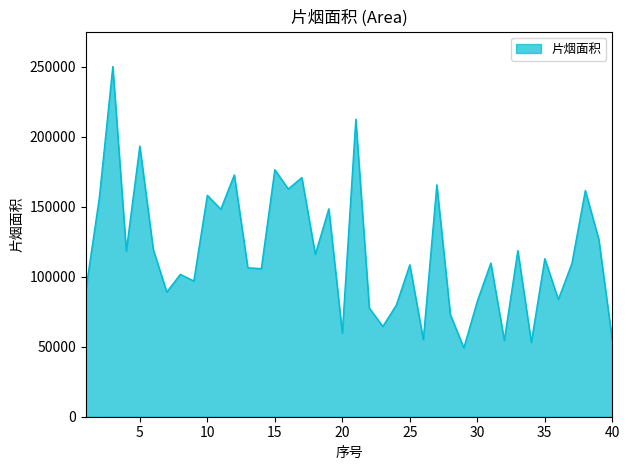

True or false: there are more than 2 points higher than both neighbors.

True